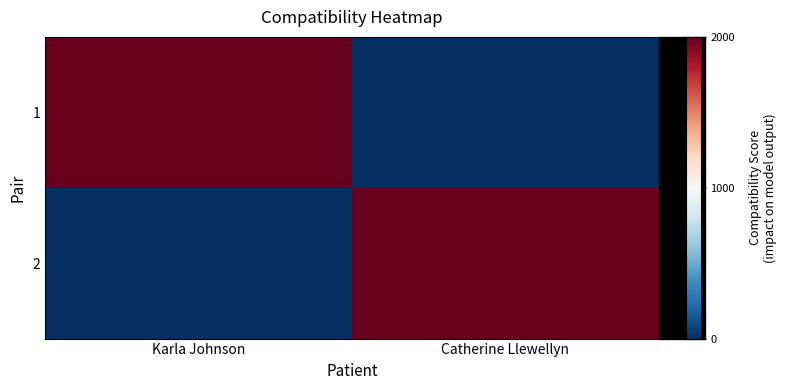

How many data points does each series have?

2